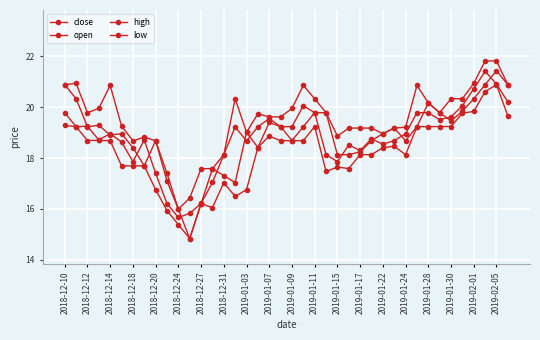

How many series are shown in this chart?

4